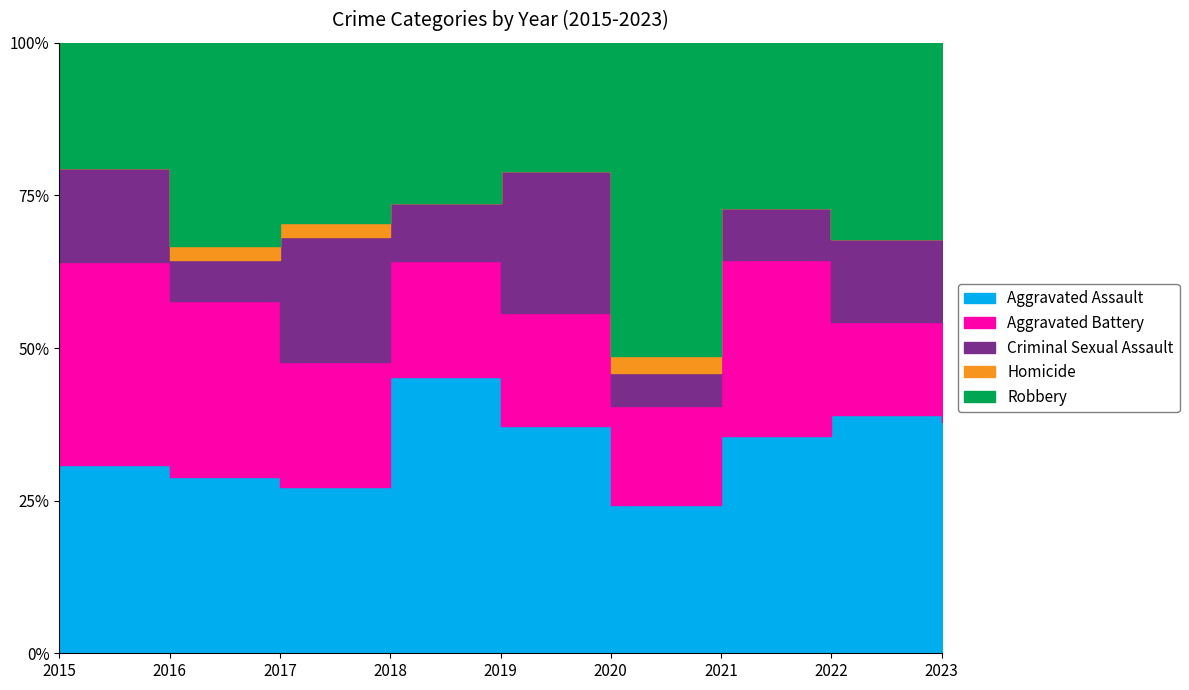

Between which two adjacent categories do Aggravated Assault and Robbery first intersect?

2015 and 2016